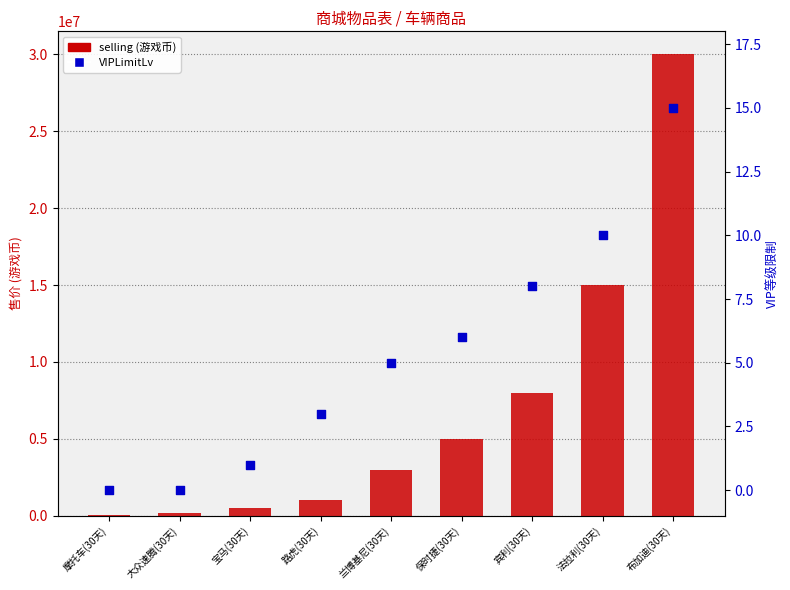

Which series has the largest total across all categories?

selling (游戏币)